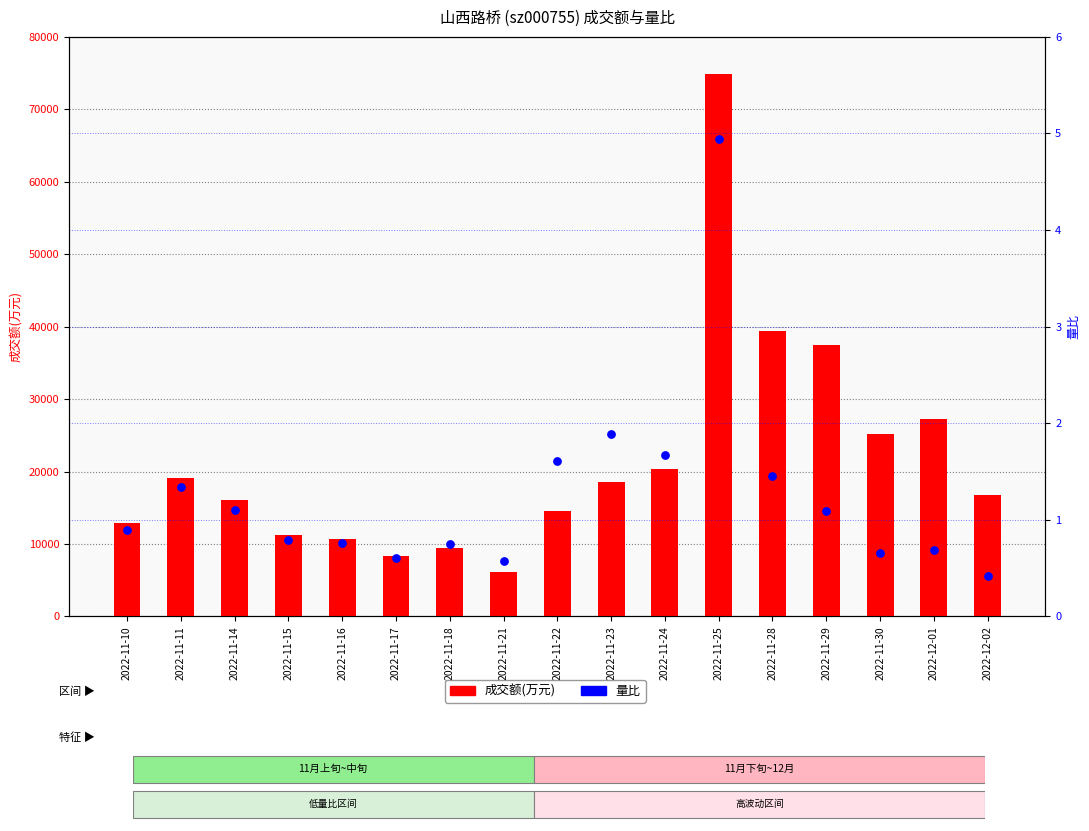

What are all the series names shown in the legend?

成交额(万元), 量比